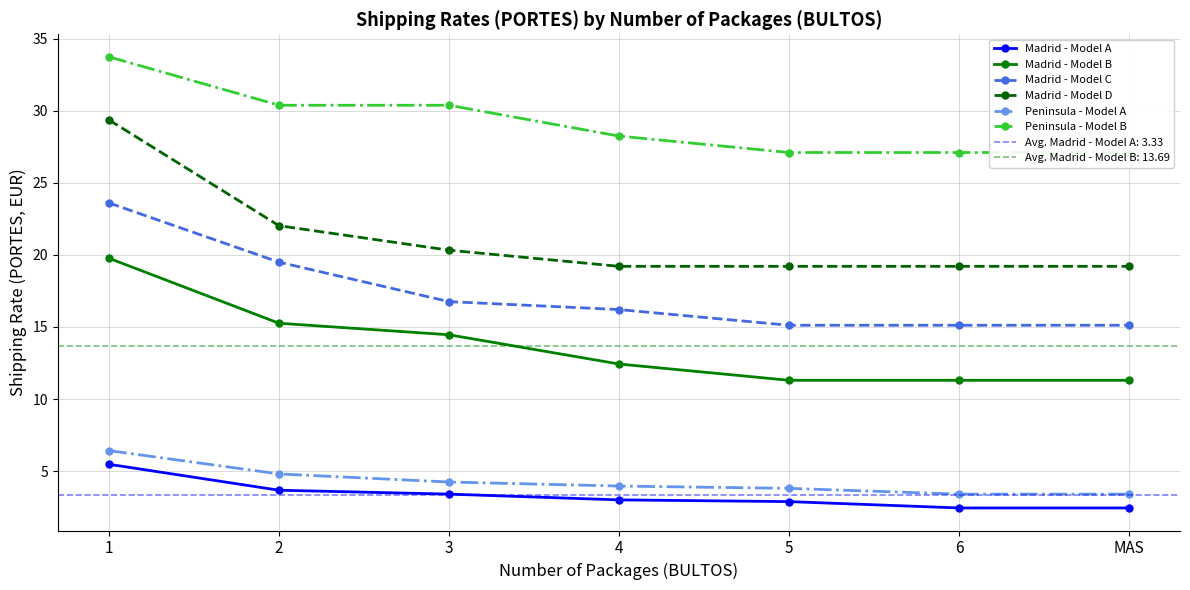

What is the sum of all Madrid - Model C values?

121.4